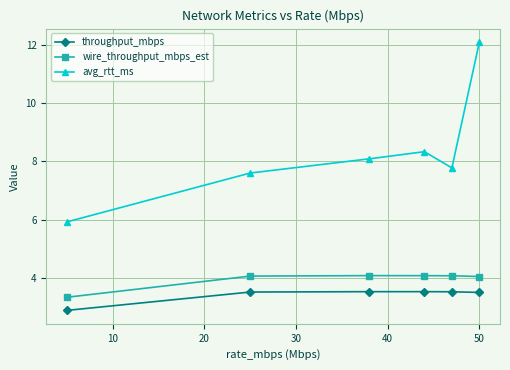

True or false: wire_throughput_mbps_est and throughput_mbps intersect in this chart.

False